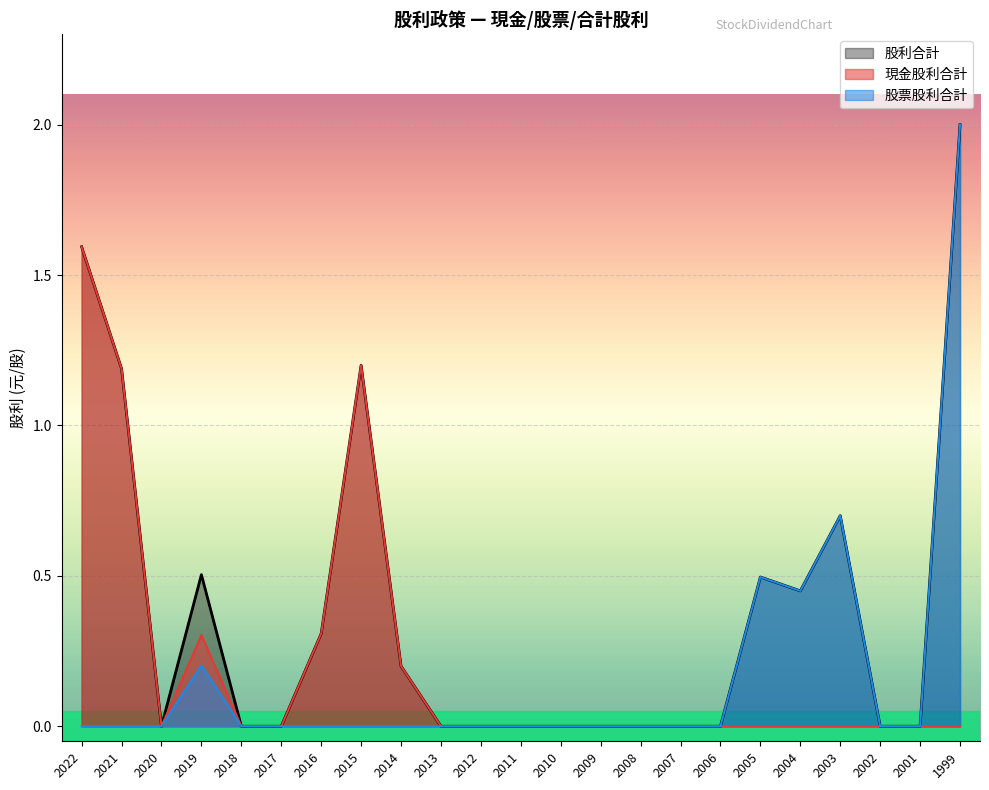

True or false: 股票股利合計 and 股利合計 intersect in this chart.

False